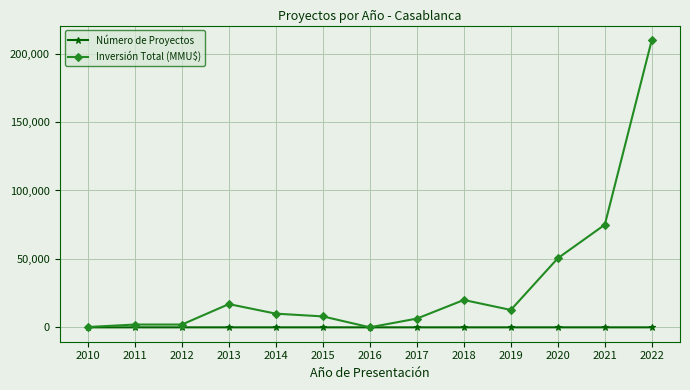

Rank the series at 2011 from highest to lowest value.

Inversión Total (MMU$), Número de Proyectos